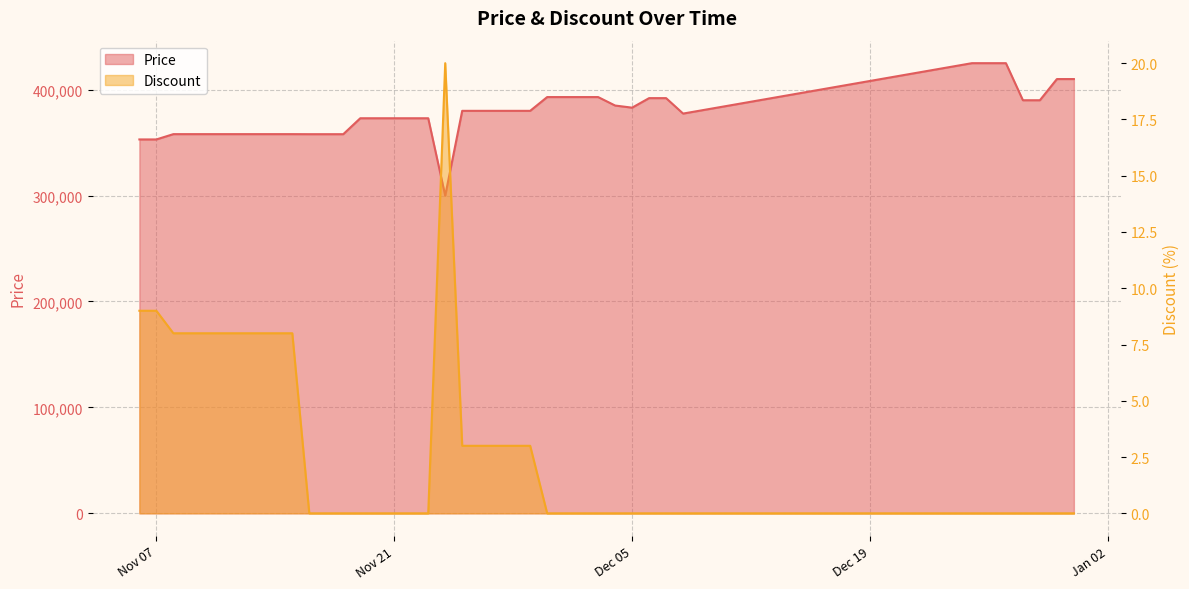

Where is Discount nearest to the value 10?

2023-11-06